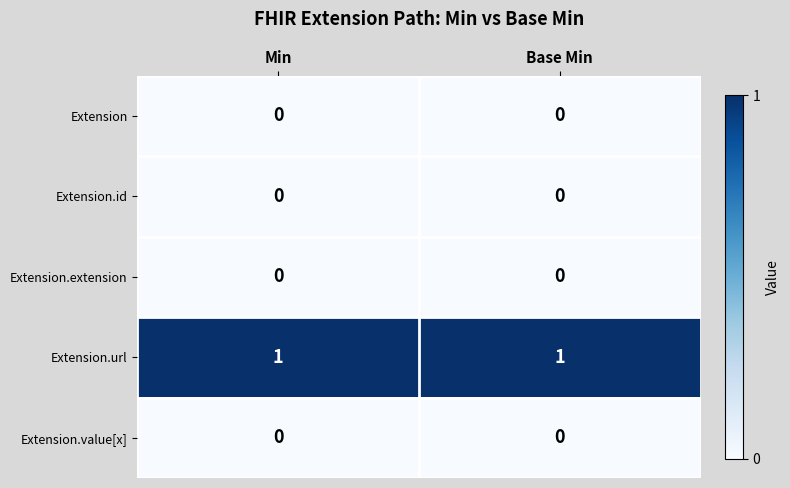

Reading left to right, extract all data points from this chart.

Extension: Min=0	Base Min=0
Extension.id: Min=0	Base Min=0
Extension.extension: Min=0	Base Min=0
Extension.url: Min=1	Base Min=1
Extension.value[x]: Min=0	Base Min=0